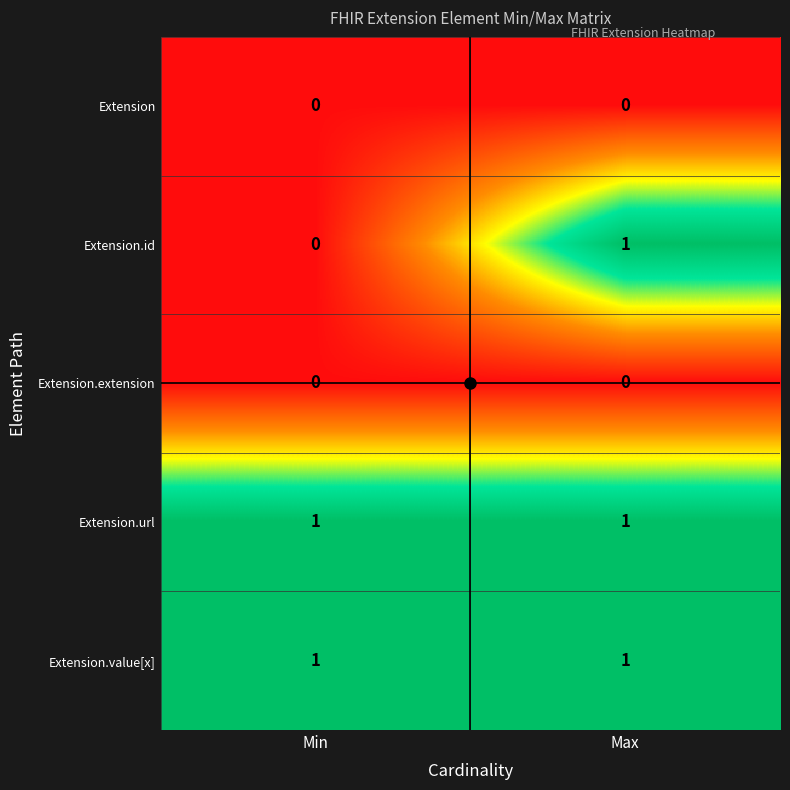

How many distinct data groups are displayed?

5